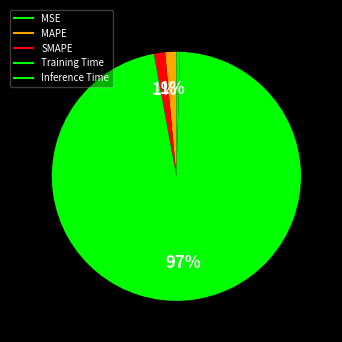

Rank the categories by value from highest to lowest.

Training Time, SMAPE, MAPE, Inference Time, MSE